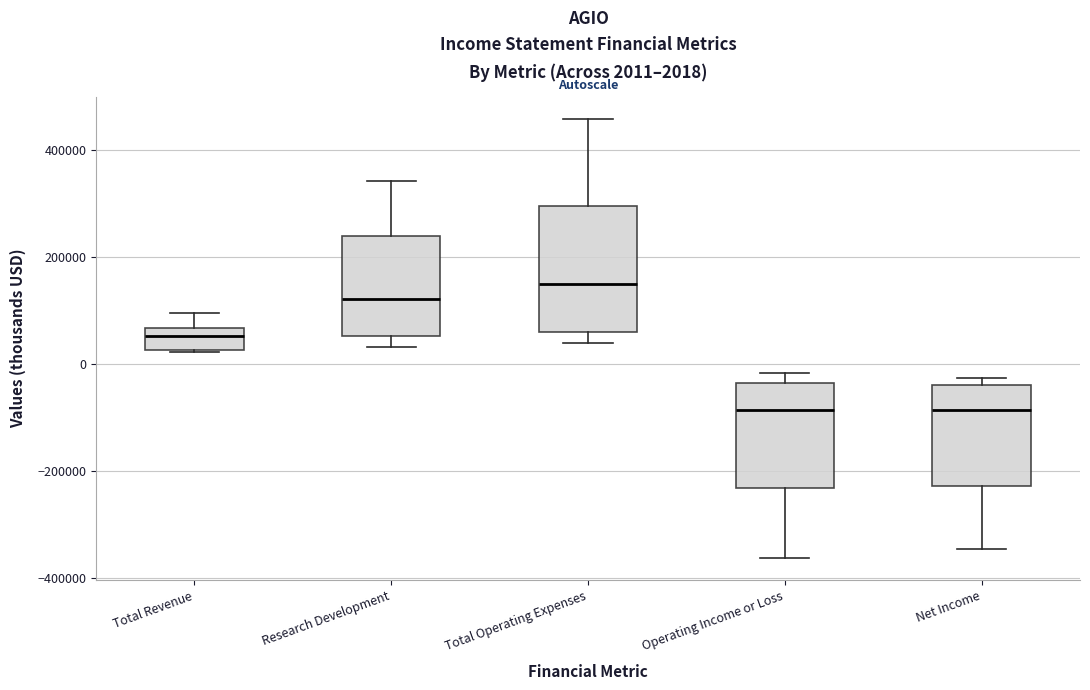

Comparing the boxes themselves (not the whiskers), which one is the tallest?

Total Operating Expenses